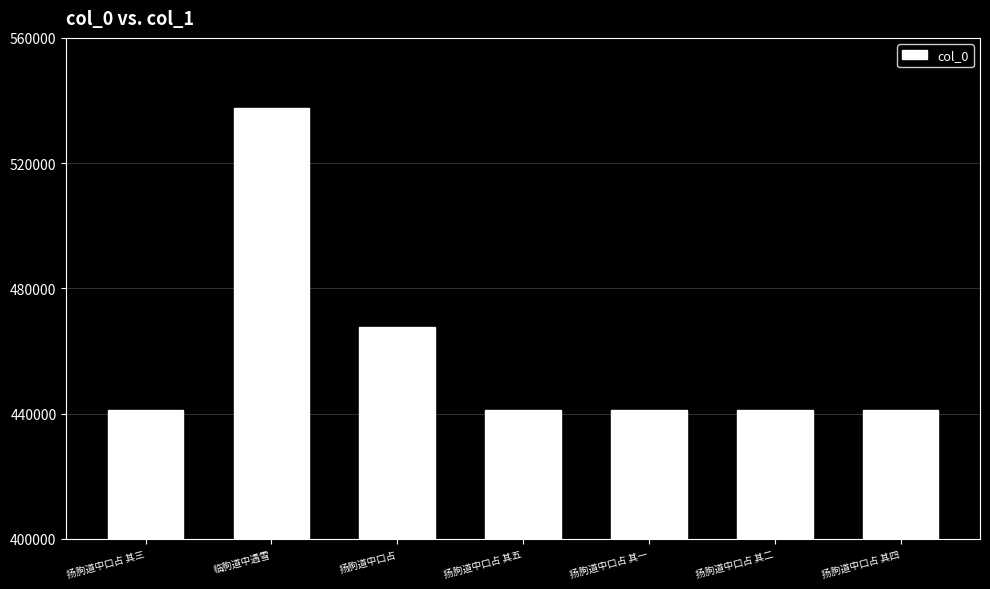

At which label is the value closest to 489313?

扬朐道中口占